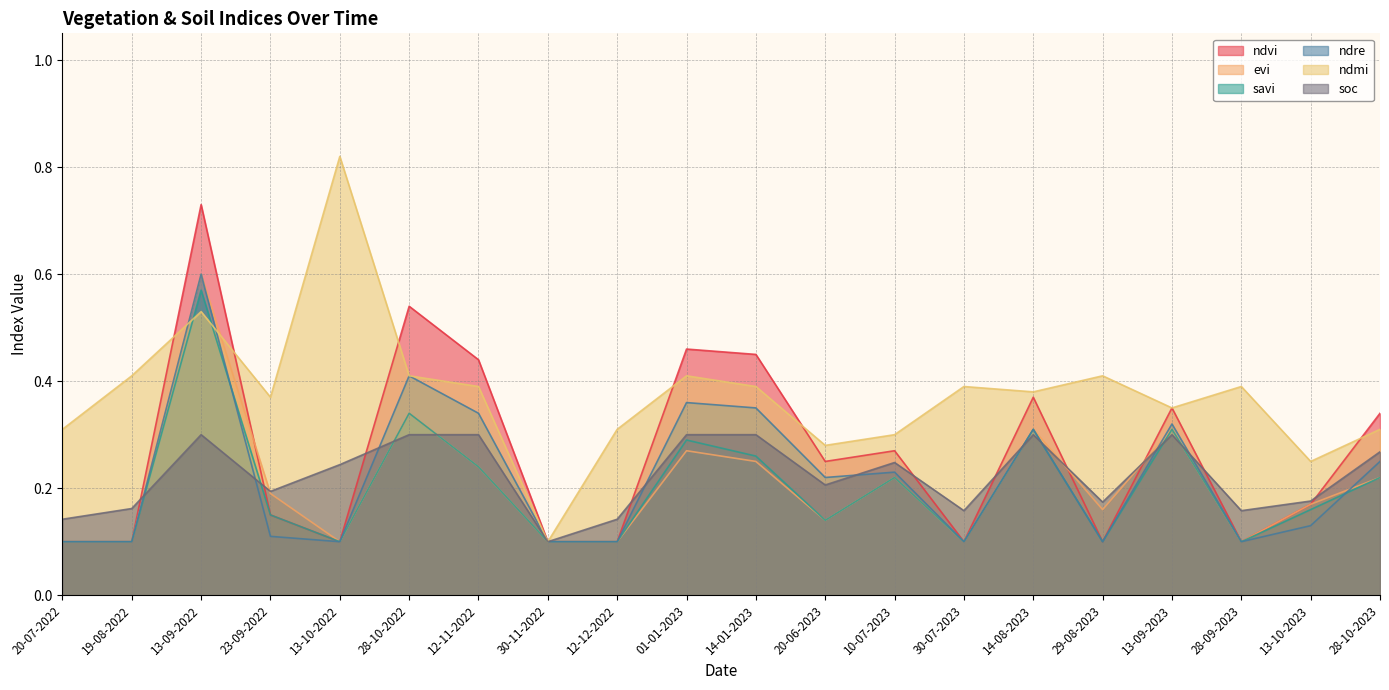

At 23-09-2022, list the series in order from largest to smallest.

ndmi, soc, evi, ndvi, savi, ndre